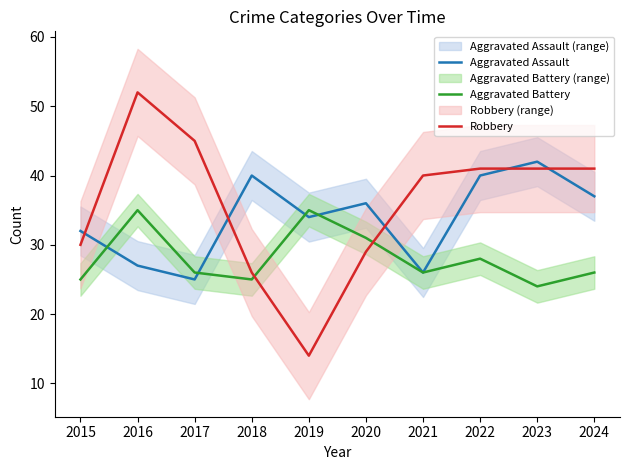

What are all the series names shown in the legend?

Aggravated Assault, Aggravated Battery, Robbery